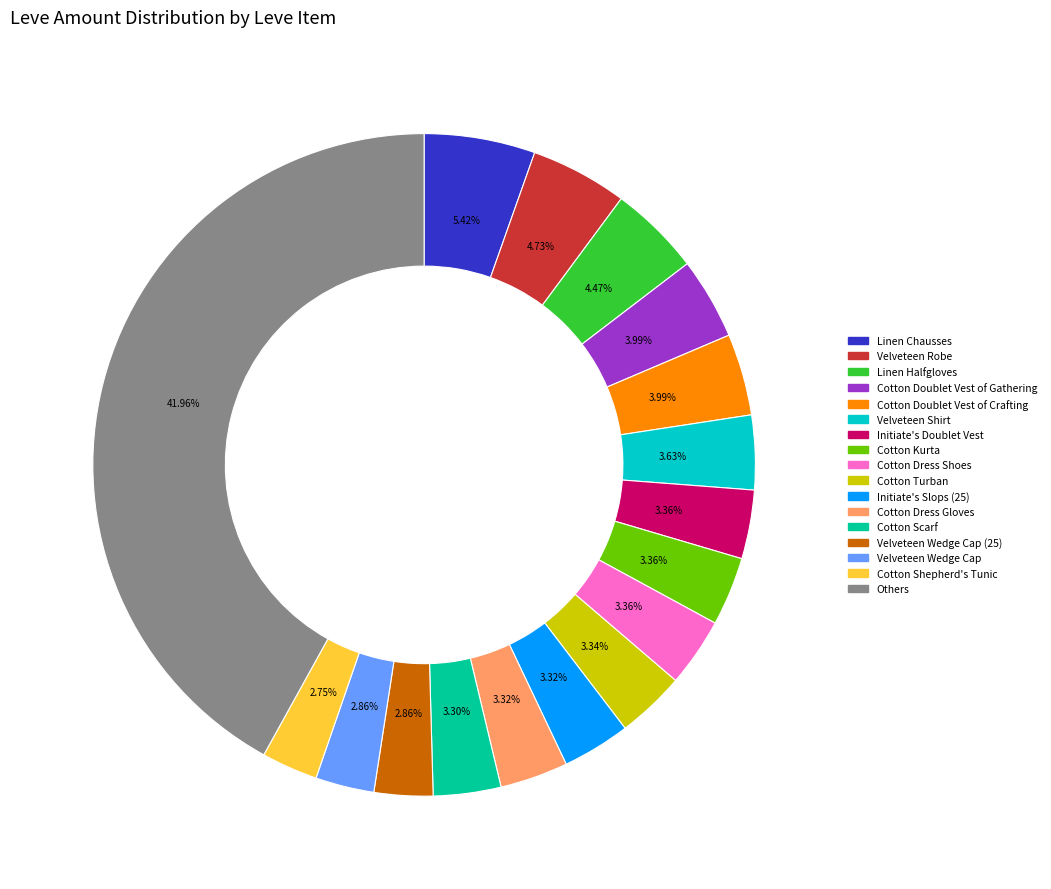

Is there a majority slice in this chart?

No